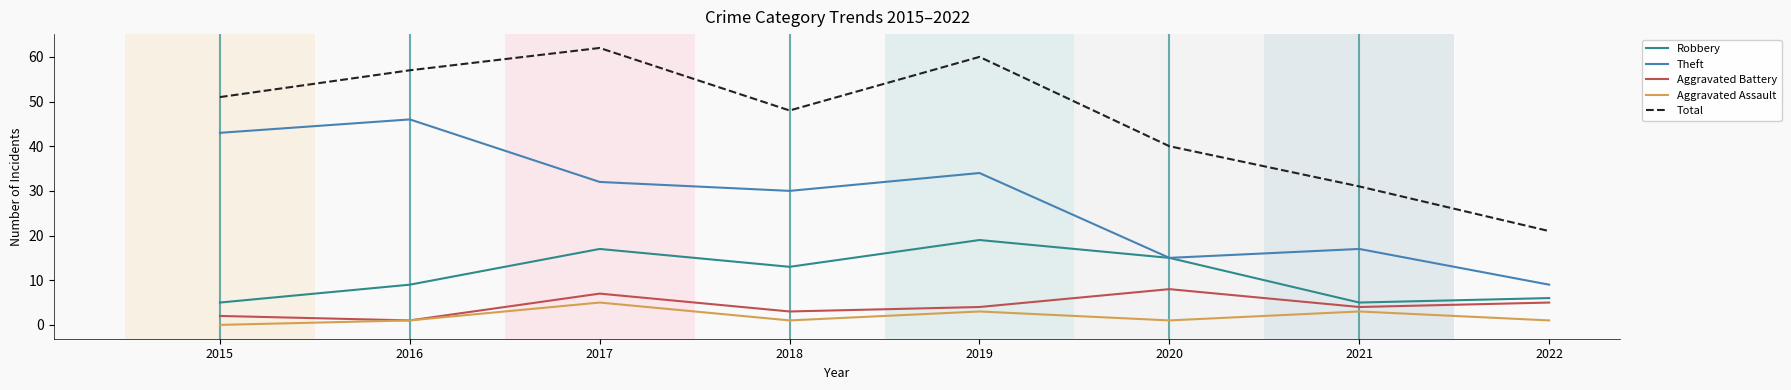

Does the chart display data point markers on the line(s)?

No